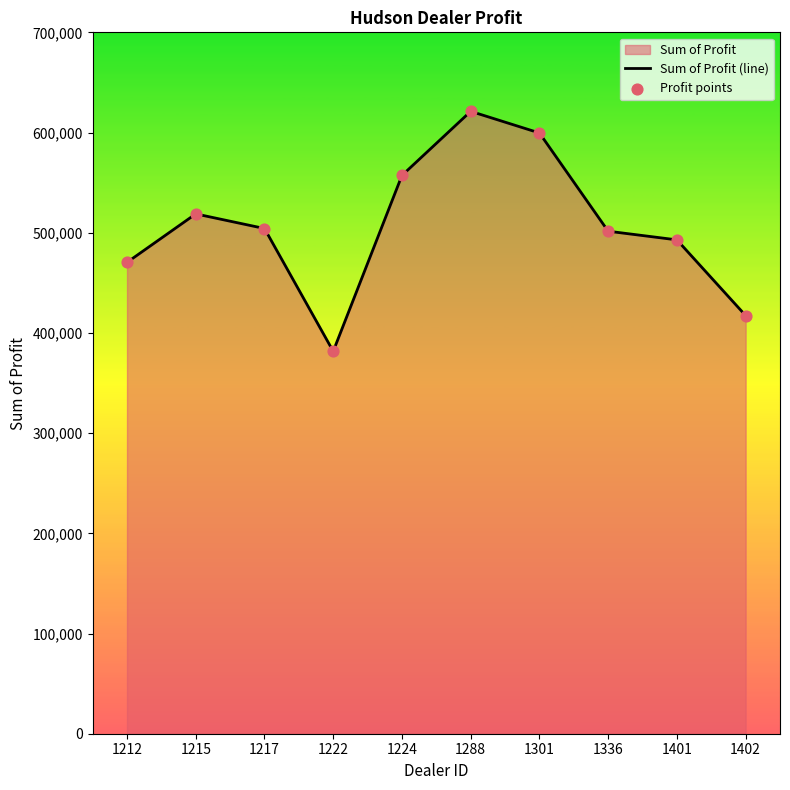

Is the value of Sum of Profit (line) at 1336 greater than the value of Profit points at 1215?

No